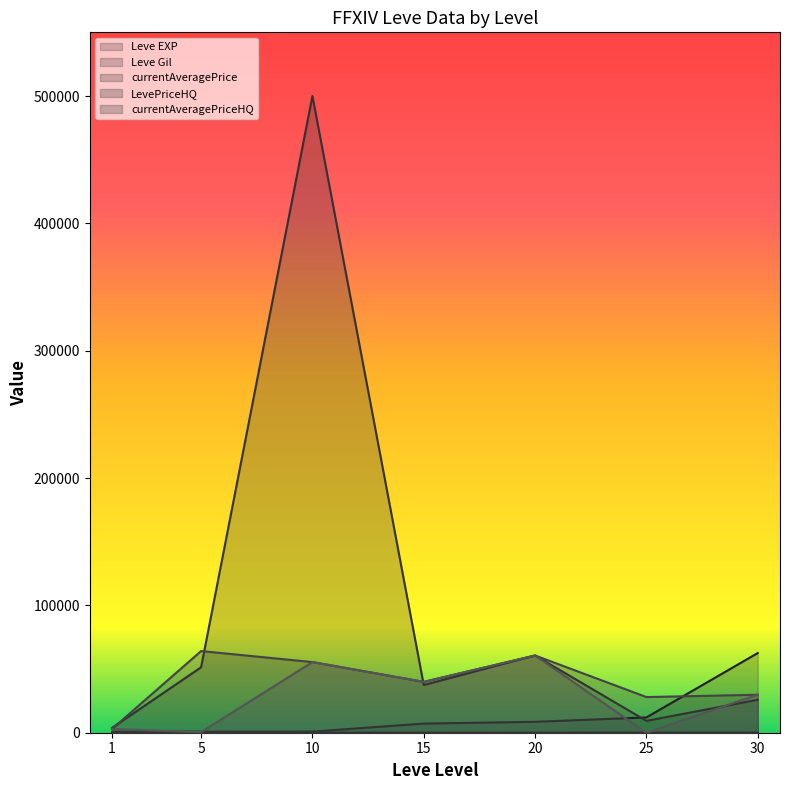

What are all the series names shown in the legend?

Leve EXP, Leve Gil, currentAveragePrice, LevePriceHQ, currentAveragePriceHQ